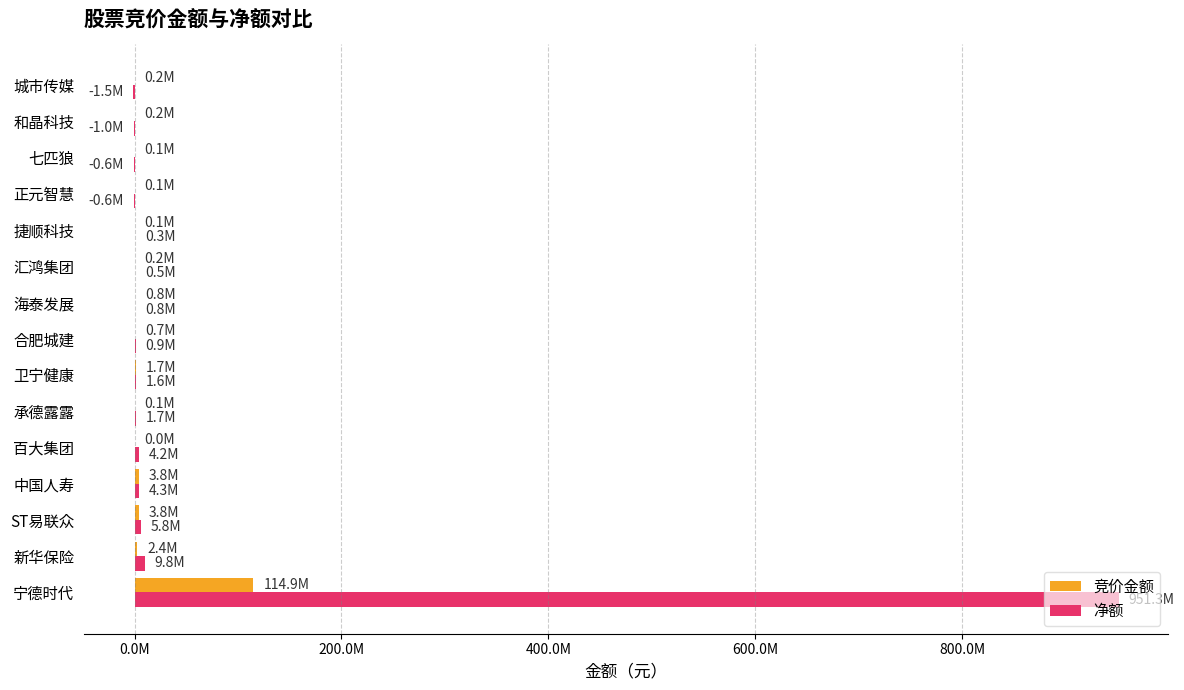

At which label is 竞价金额 closest to 57457065?

ST易联众